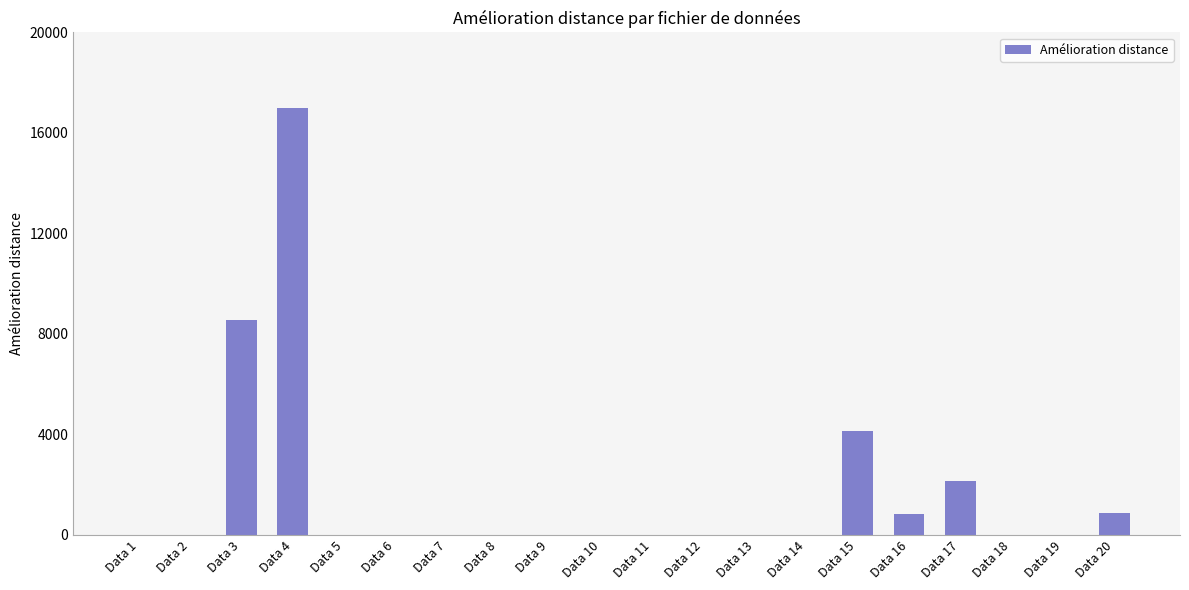

What is the greatest value displayed?

16973